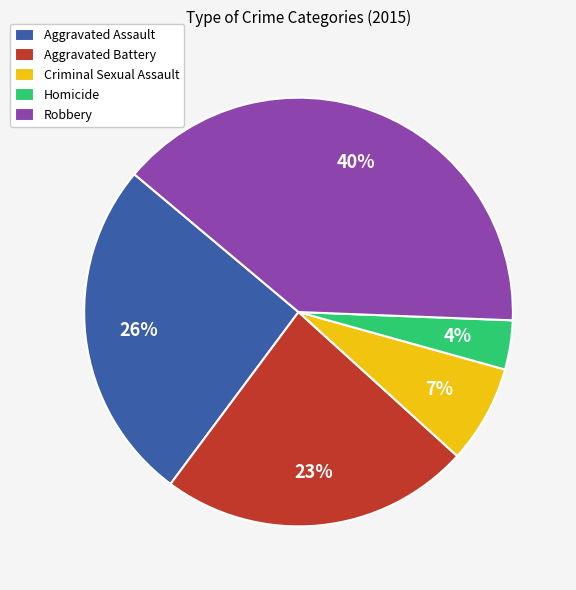

What percentage is the Aggravated Assault slice, to the nearest percent?

26%